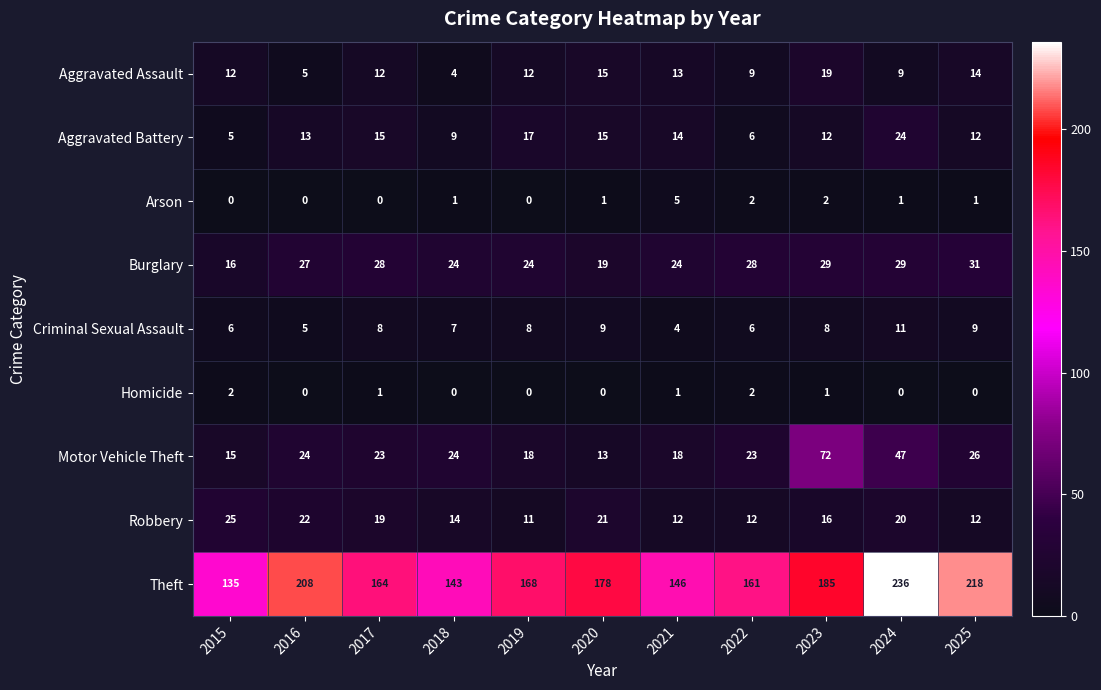

What is the average value of the Criminal Sexual Assault series?

7